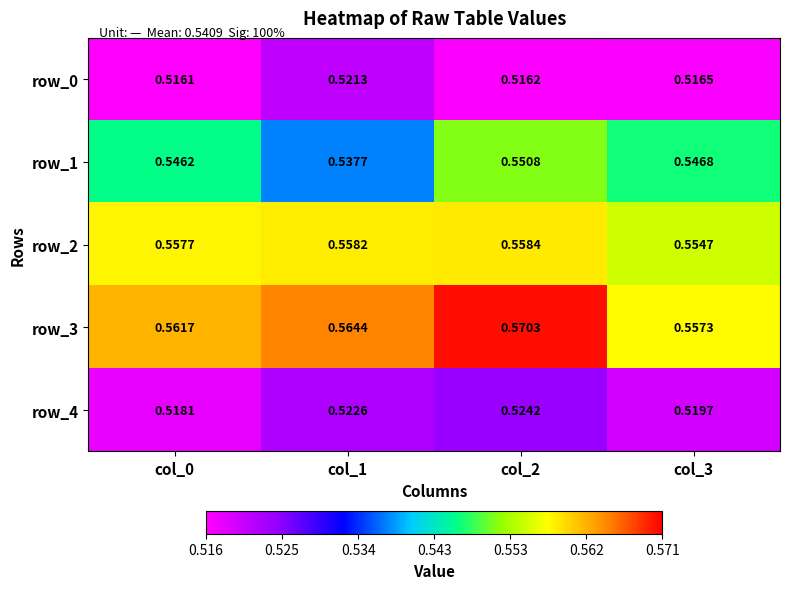

Which series changed the most between col_1 and col_3?

row_1